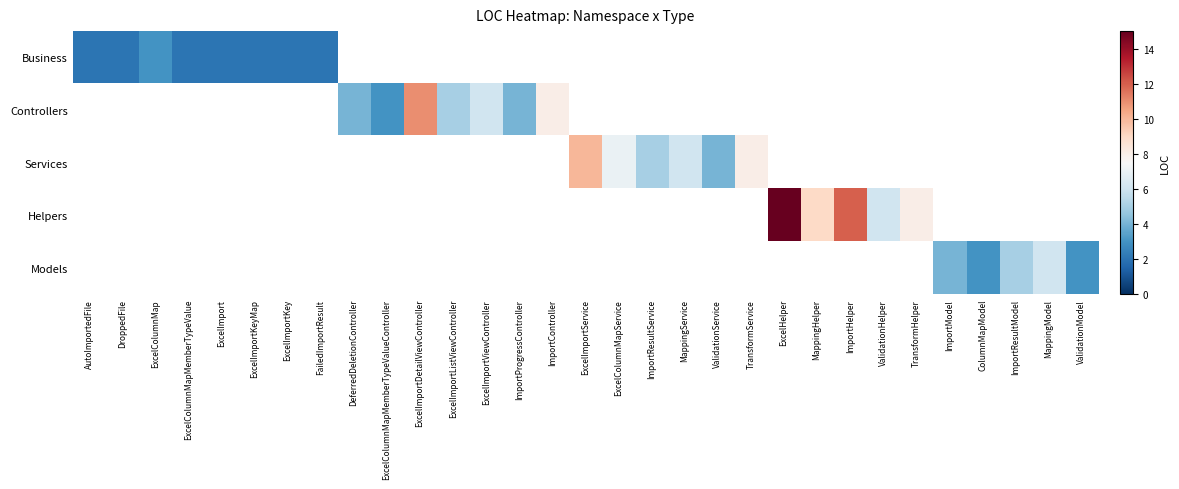

Which has a higher value, ExcelImportListViewController or TransformHelper?

TransformHelper